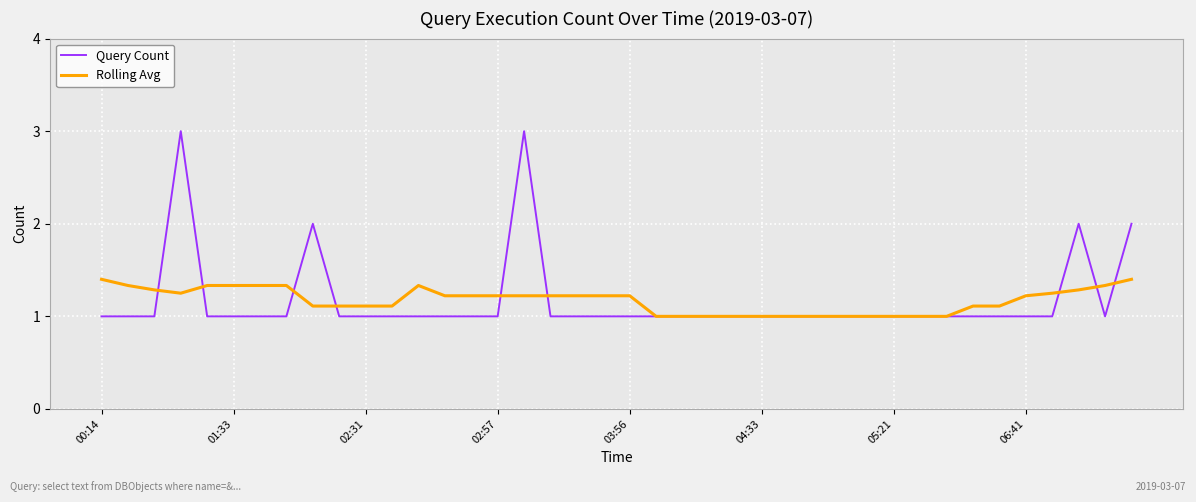

Which series has the largest range (max minus min)?

Query Count